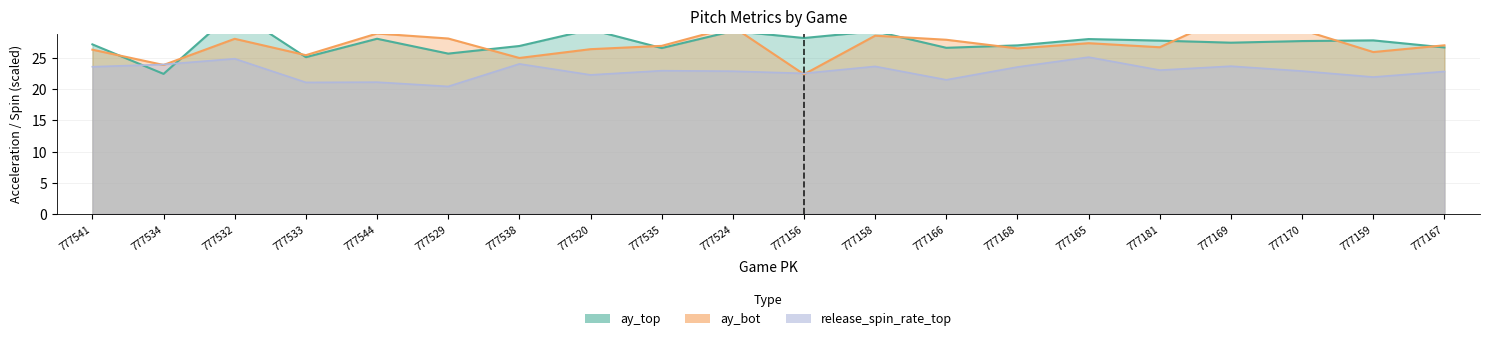

What is the value of the ay_bot point at the 4th from the left?

25.4